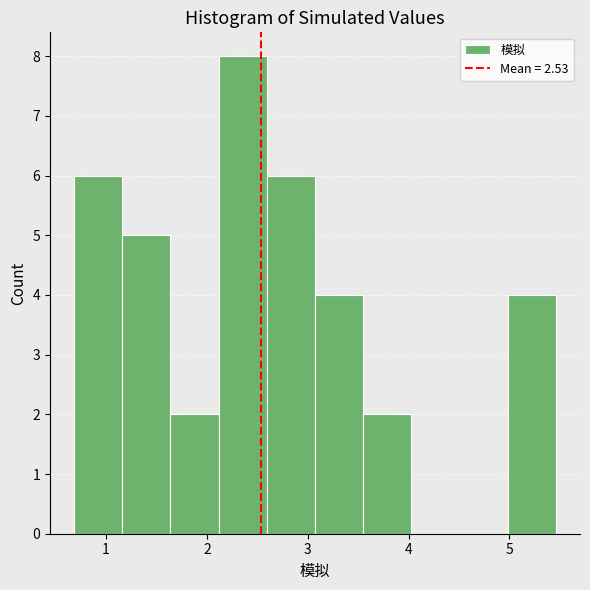

Over which range of the x-axis is the bar tallest?

2.1 to 2.6